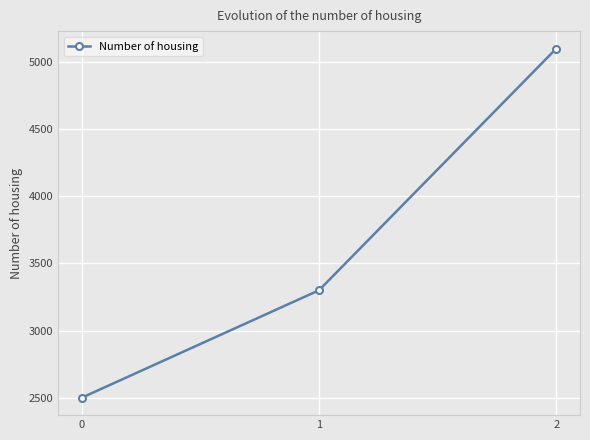

What is the maximum value shown in the chart?

5100